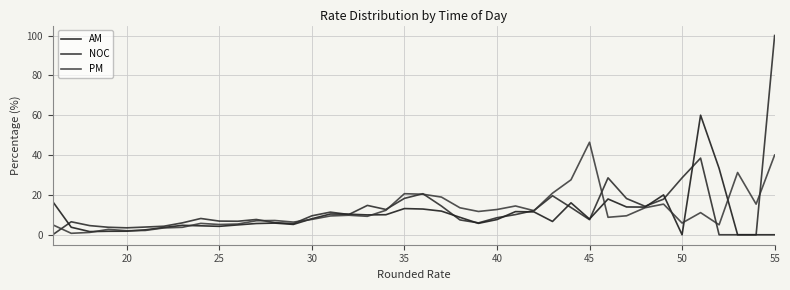

True or false: PM has more than 2 points higher than both neighbors.

True